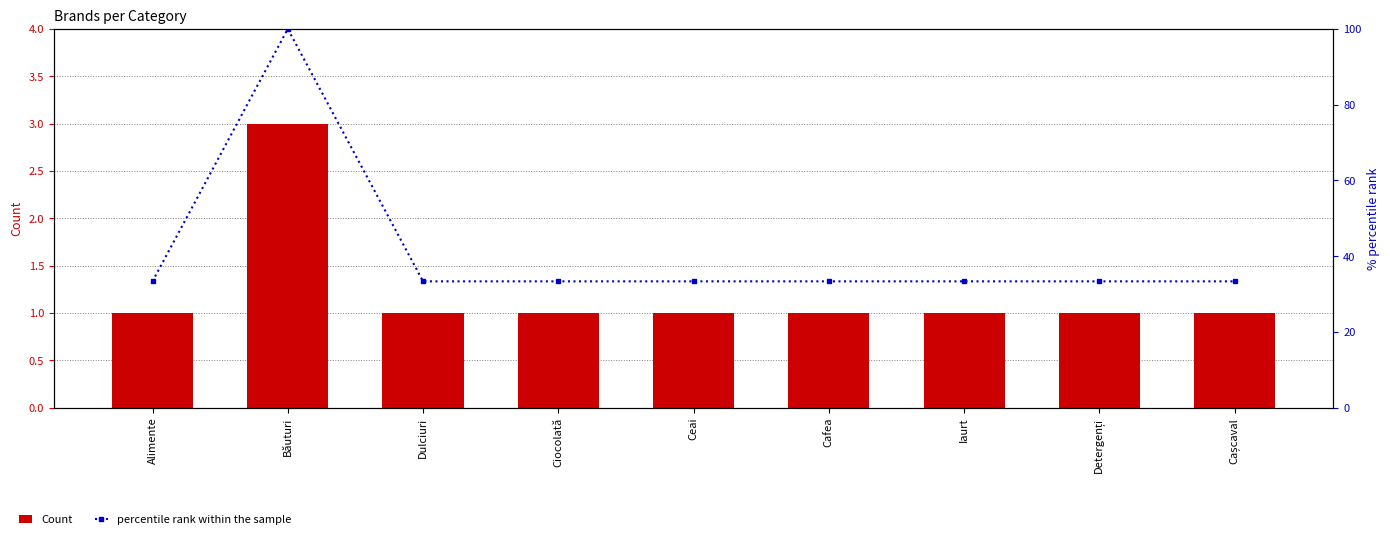

At Băuturi, list the series in order from smallest to largest.

Count, percentile rank within the sample